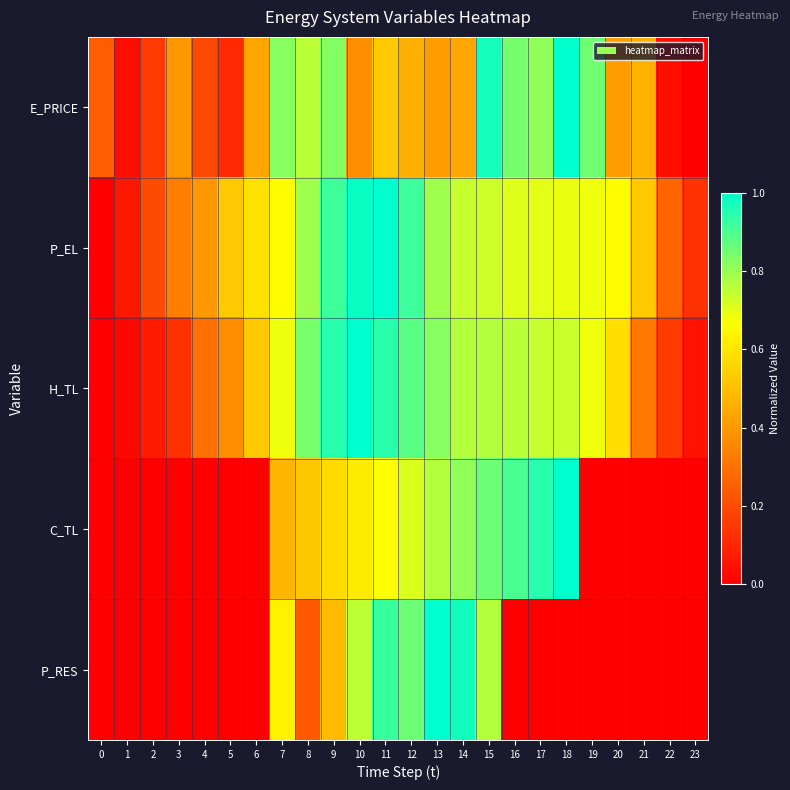

Between 15 and 22, which series saw the biggest shift?

E_PRICE